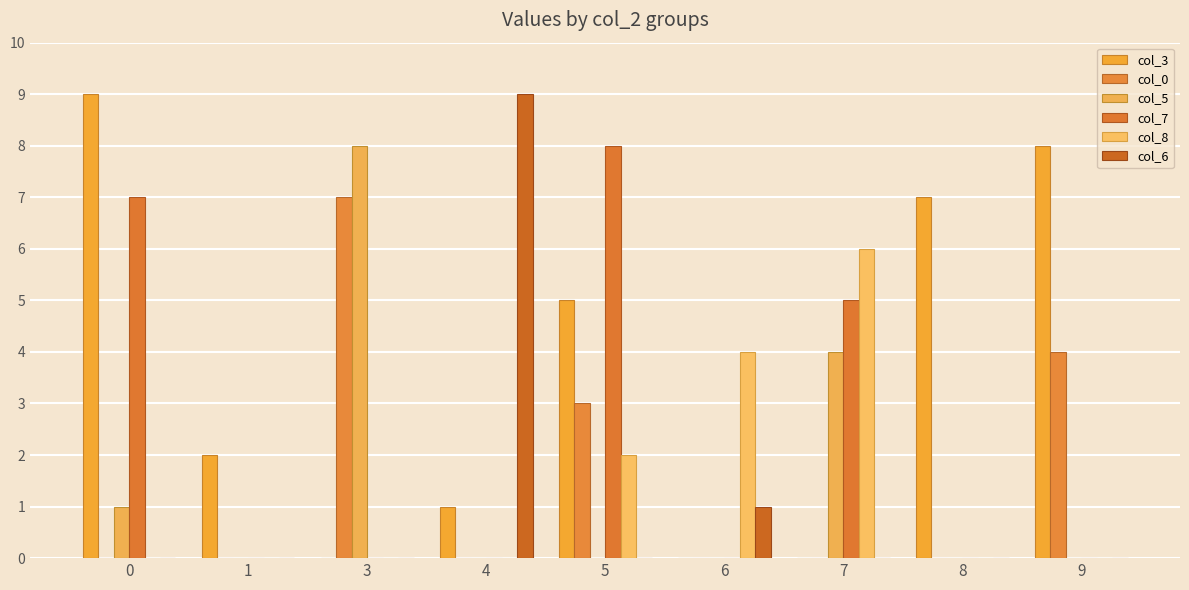

What are all the series names shown in the legend?

col_3, col_0, col_5, col_7, col_8, col_6